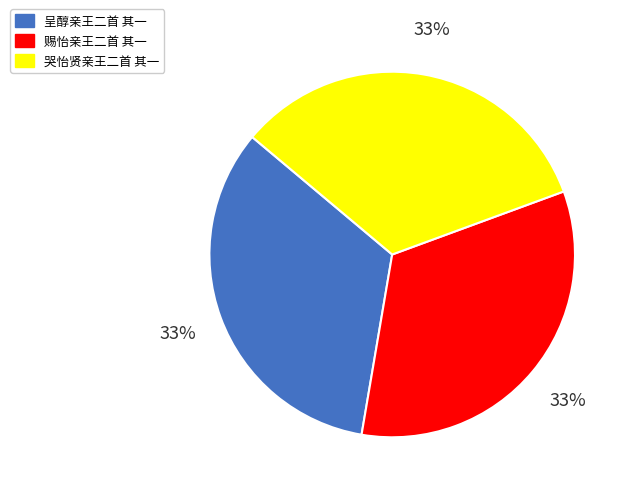

To the nearest percent, what is the combined percentage of 哭怡贤亲王二首 其一 and 赐怡亲王二首 其一?

67%